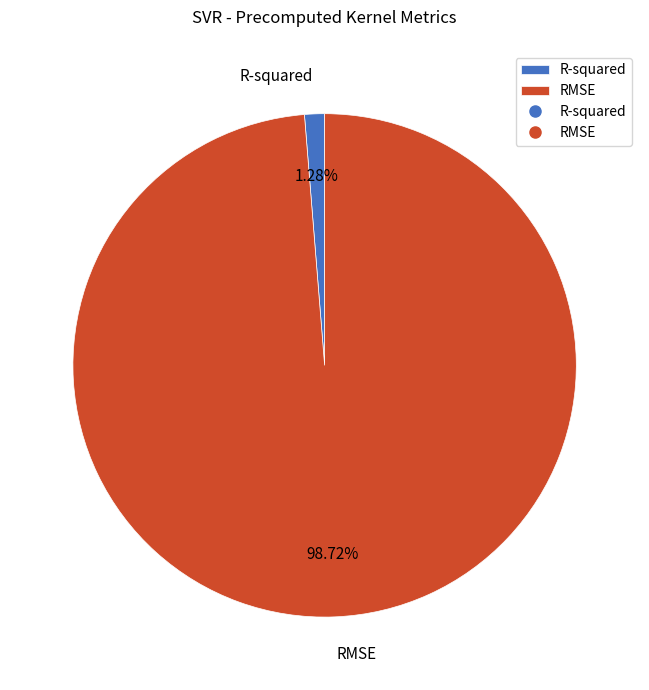

To the nearest percent, what percentage of the pie is R-squared?

1%